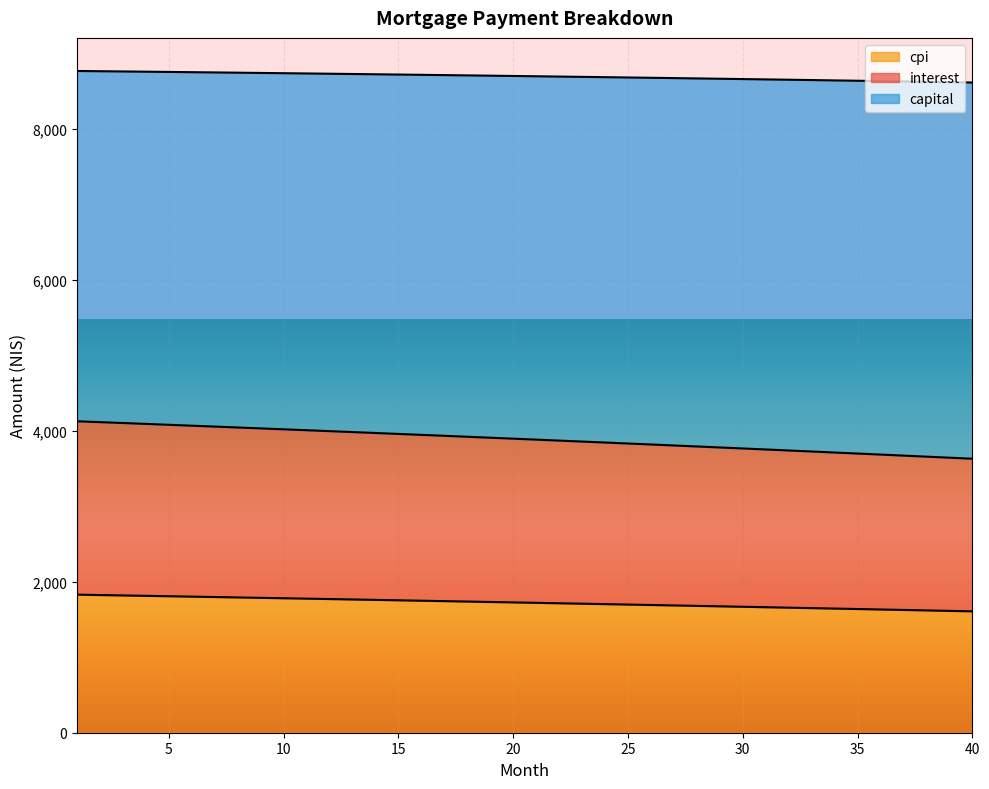

What are all the series names shown in the legend?

cpi, interest, capital